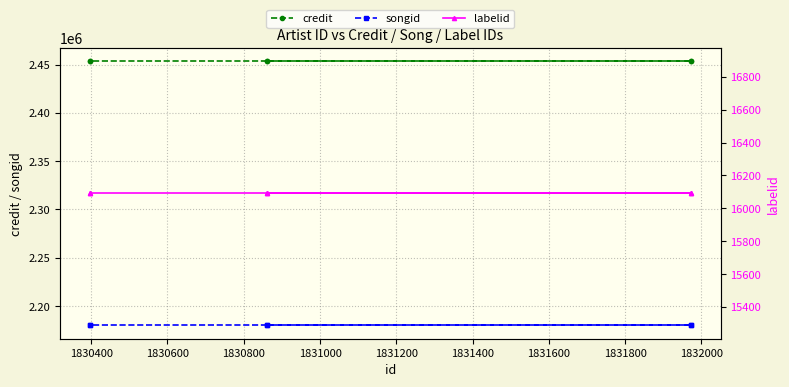

What is the smallest value displayed?

16092